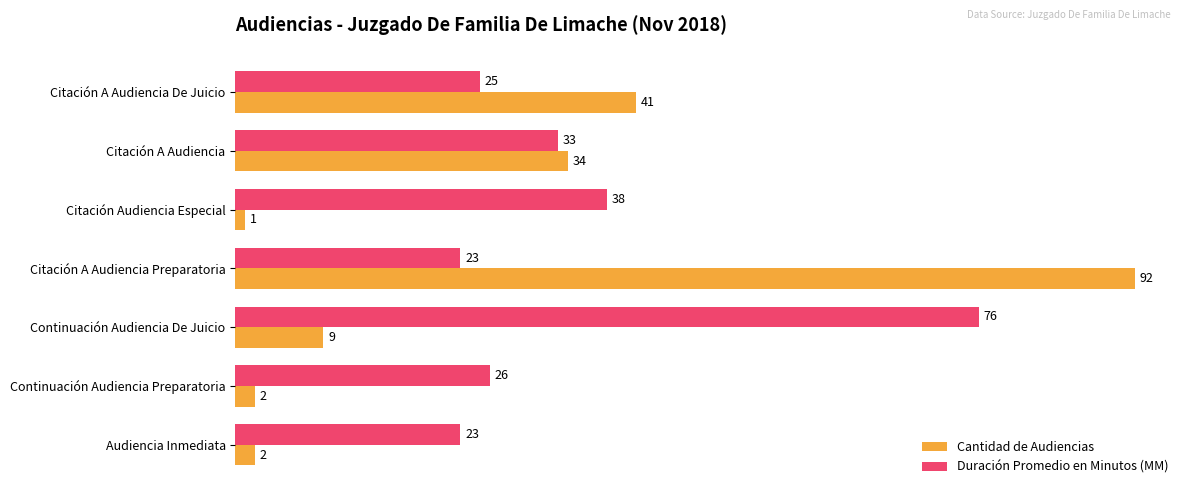

Where is Cantidad de Audiencias nearest to the value 46?

Citación A Audiencia De Juicio